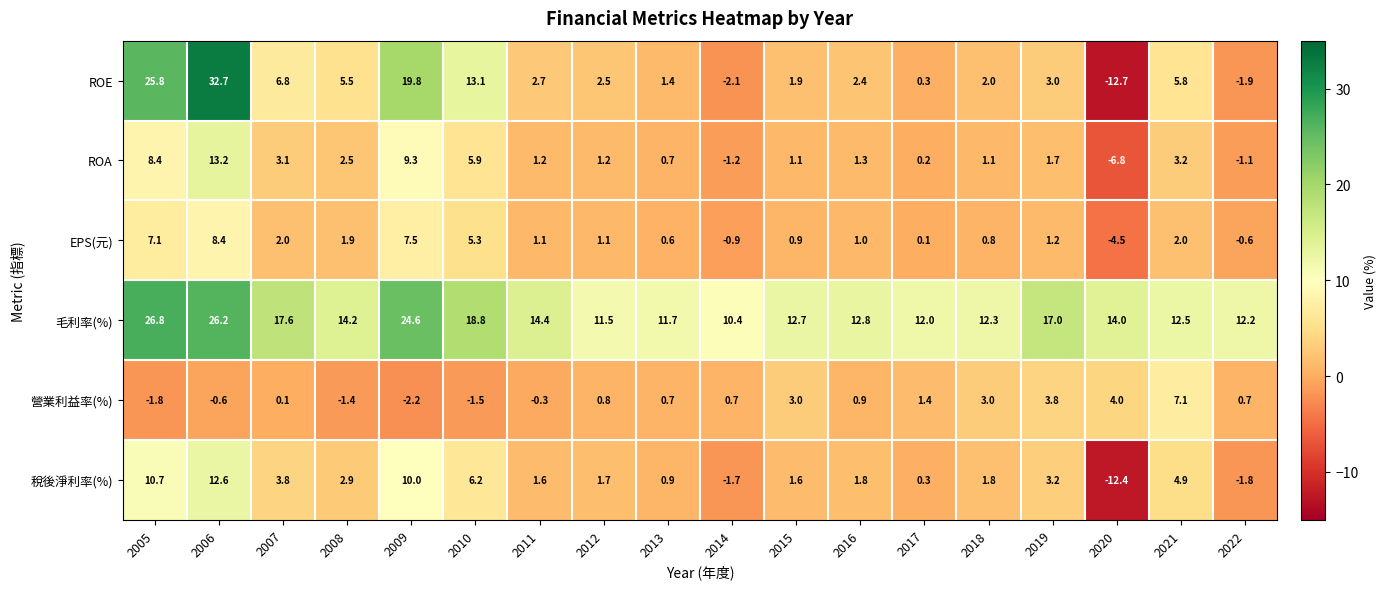

Which series has the largest total across all categories?

毛利率(%)